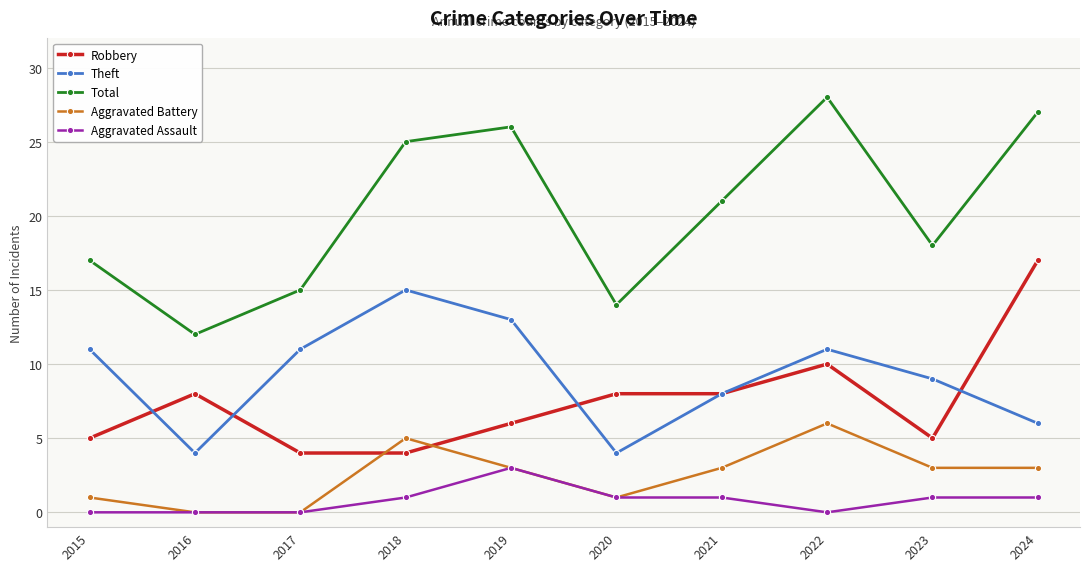

Which series has the widest spread of values?

Total